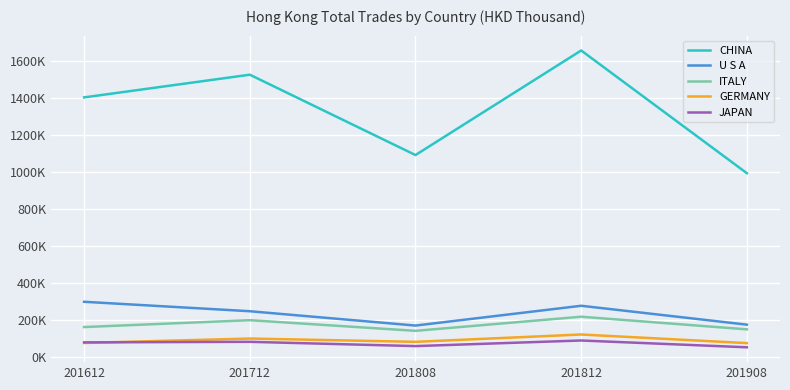

What is the value of the U S A point at the 1st from the left?

299461.4